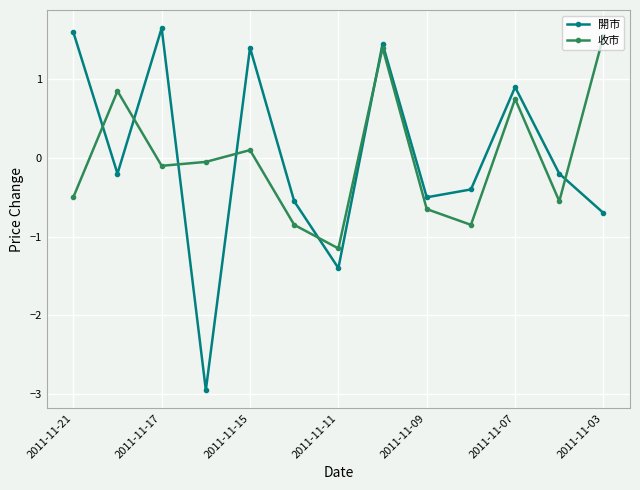

True or false: 收市 has more than 1 points higher than both neighbors.

True